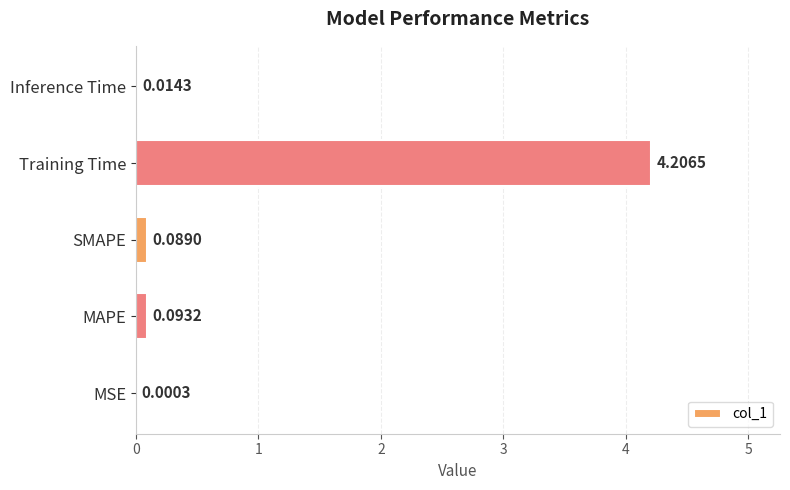

At which category does the chart reach its peak across all series?

Training Time